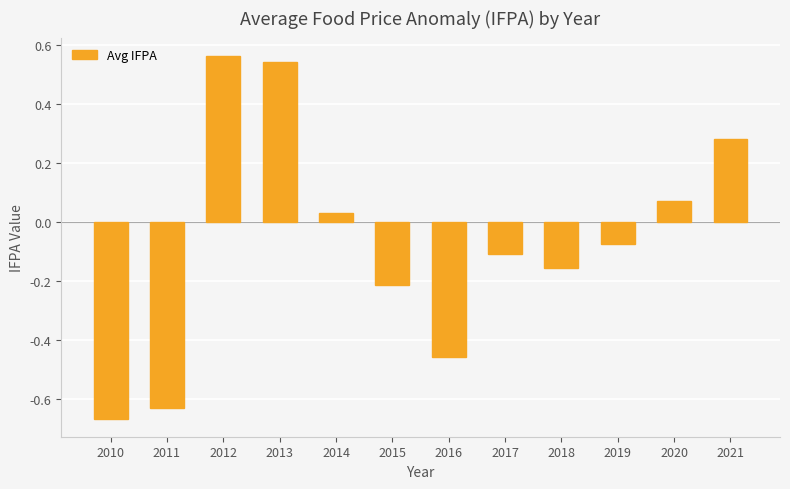

Which label corresponds to the largest value in the chart?

2012